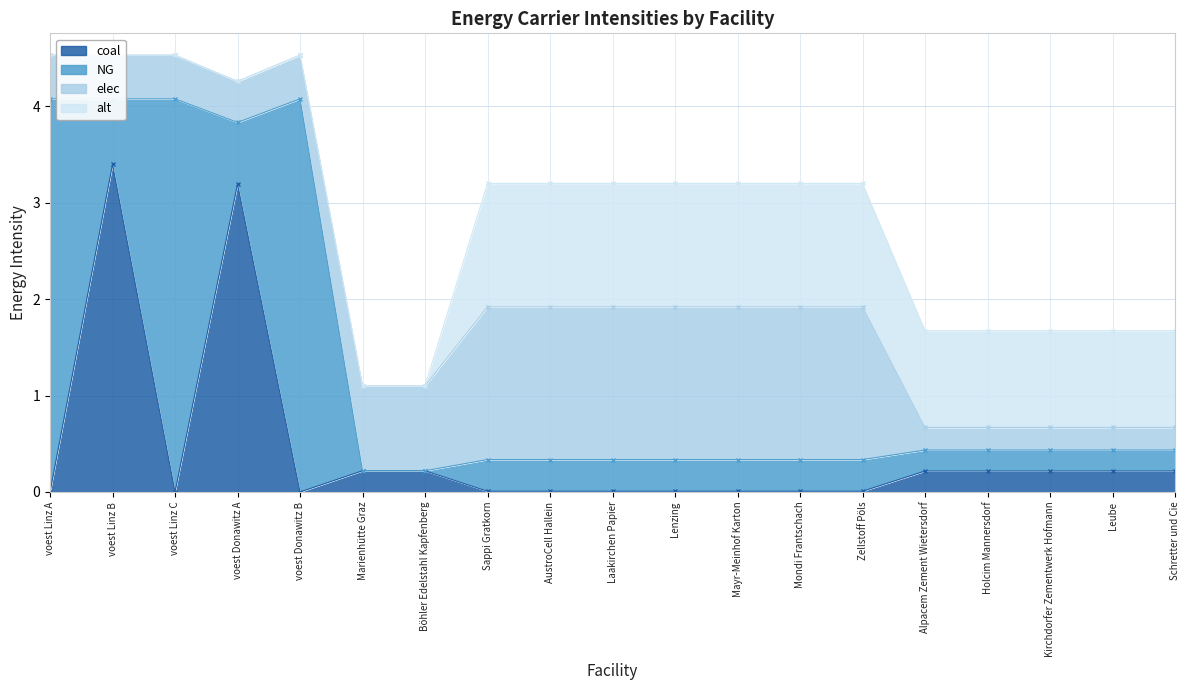

At which label does coal reach its peak?

voest Linz B